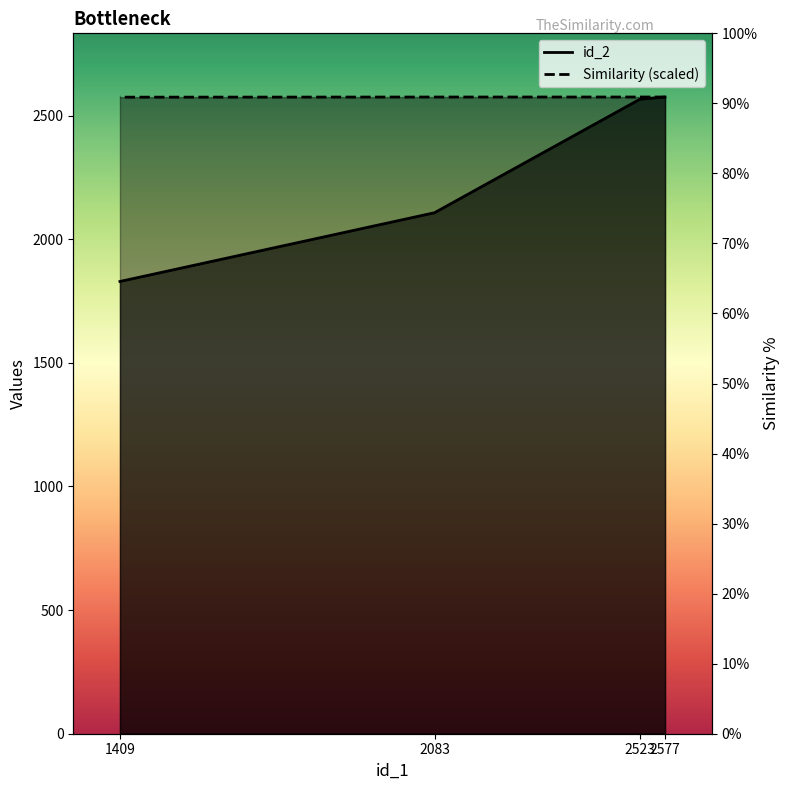

What is the spread (max minus min) of values at 1409?

745.4